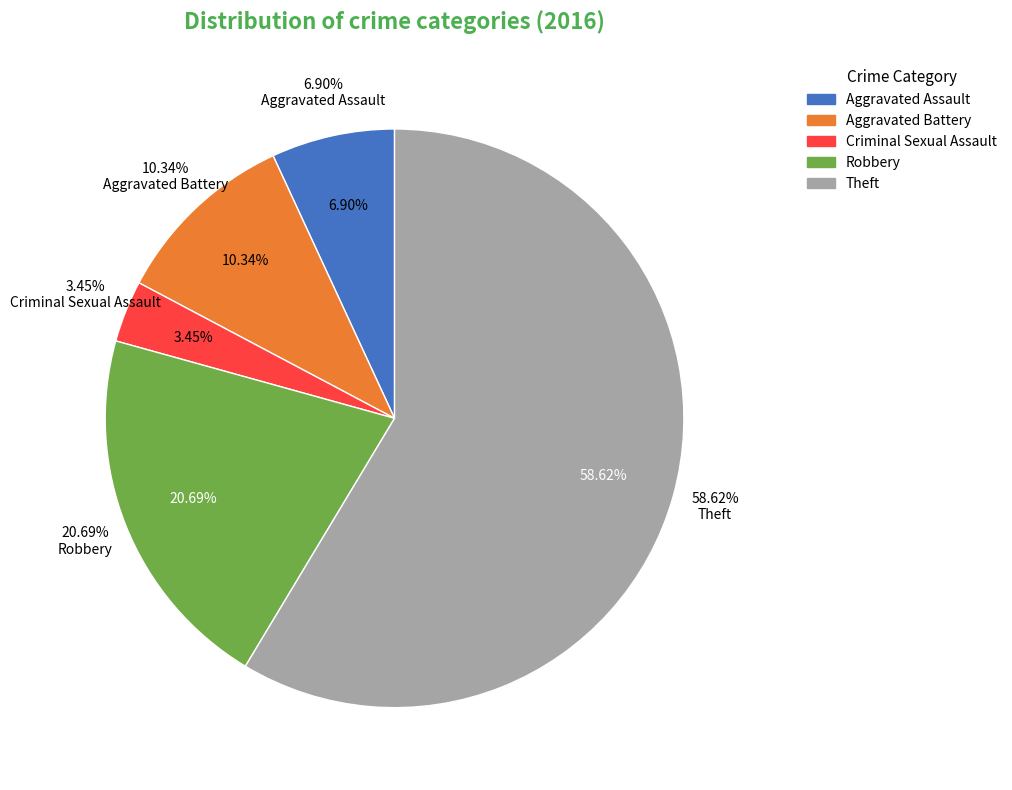

Is it true that Robbery is 21% of the pie?

True